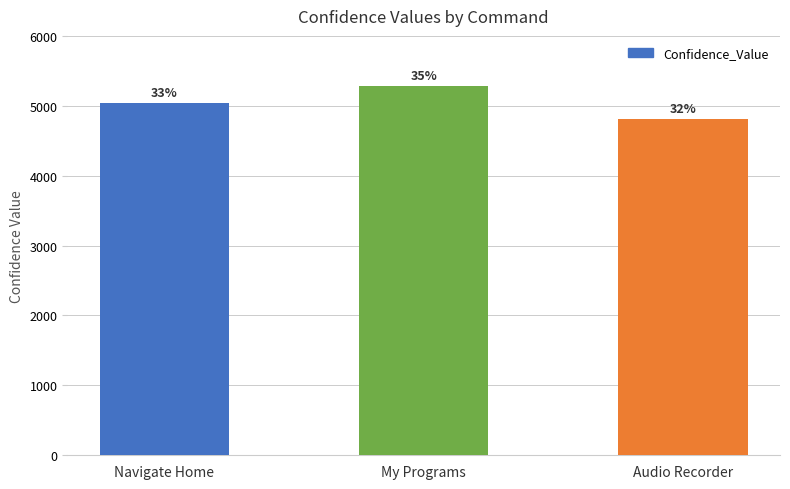

What is the value of the 2nd bar from the left?

5287